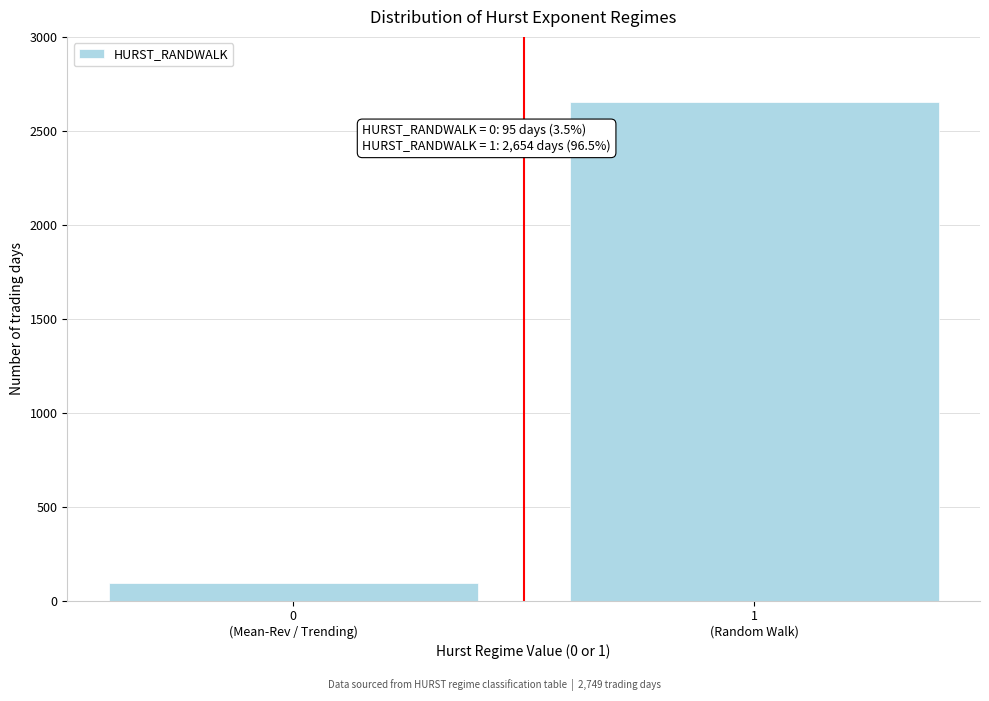

Reading left to right, transcribe all the data shown in this chart.

95	2654